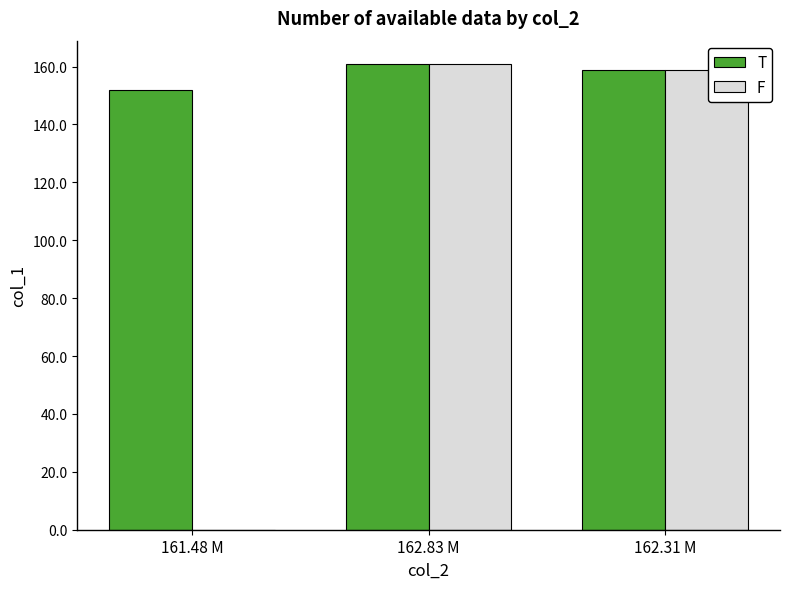

Is the value of F at 161.48 M greater than the value of T at 162.31 M?

No